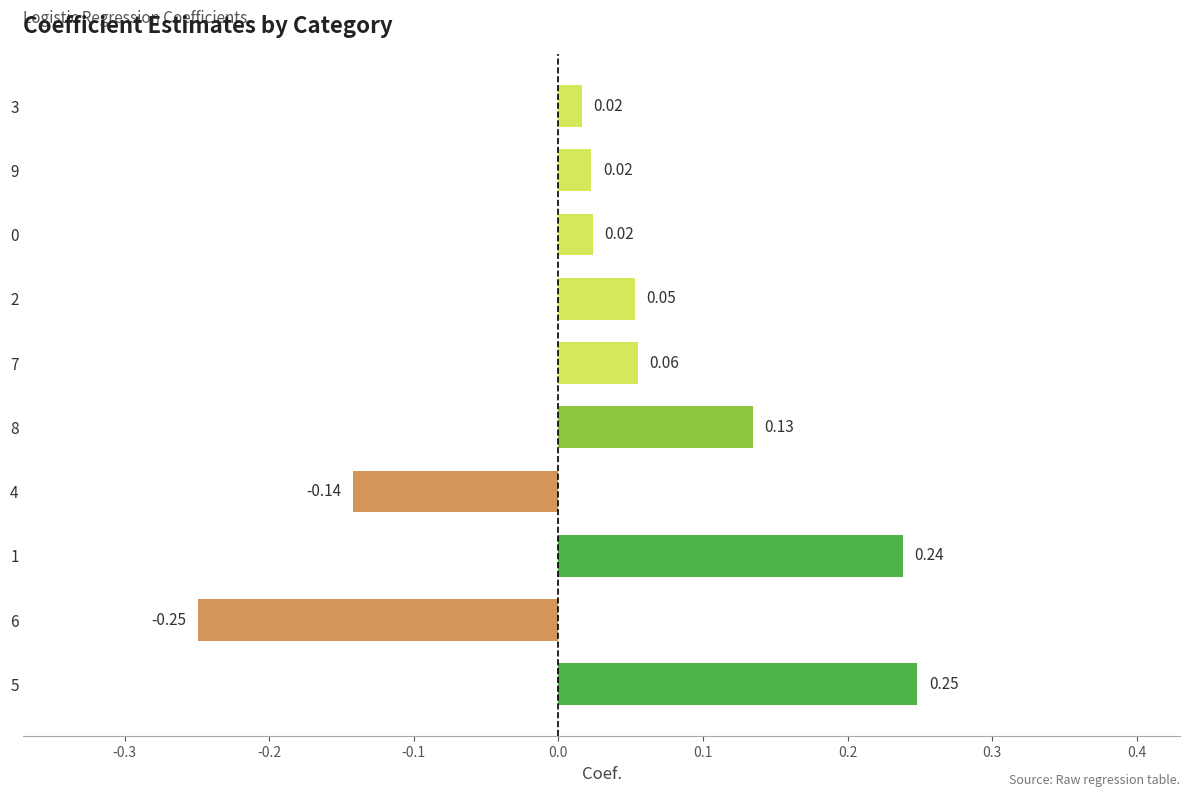

How many values exceed 0?

8